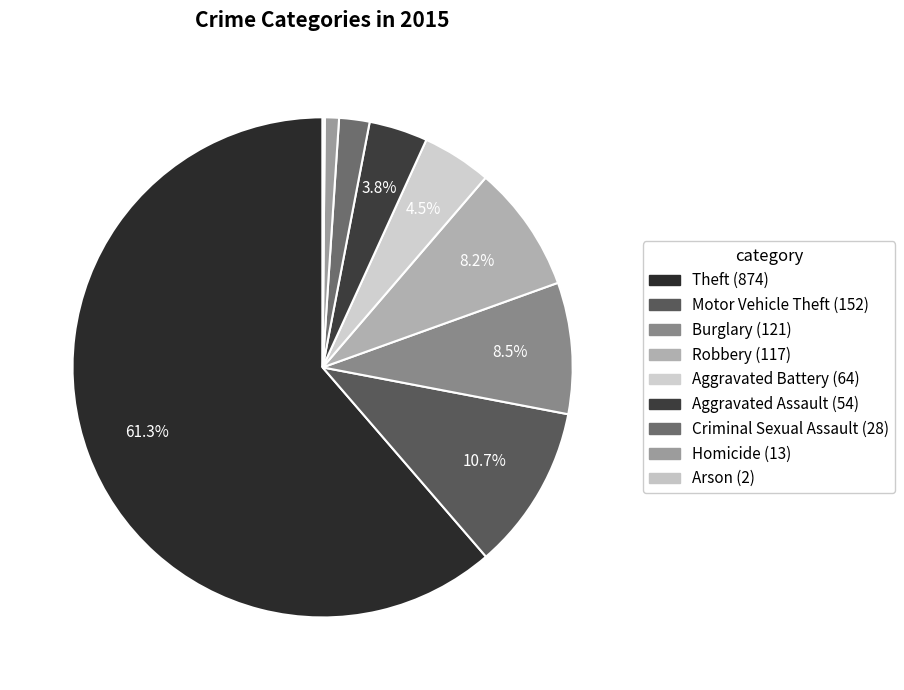

To the nearest percent, what portion does Aggravated Assault represent?

4%